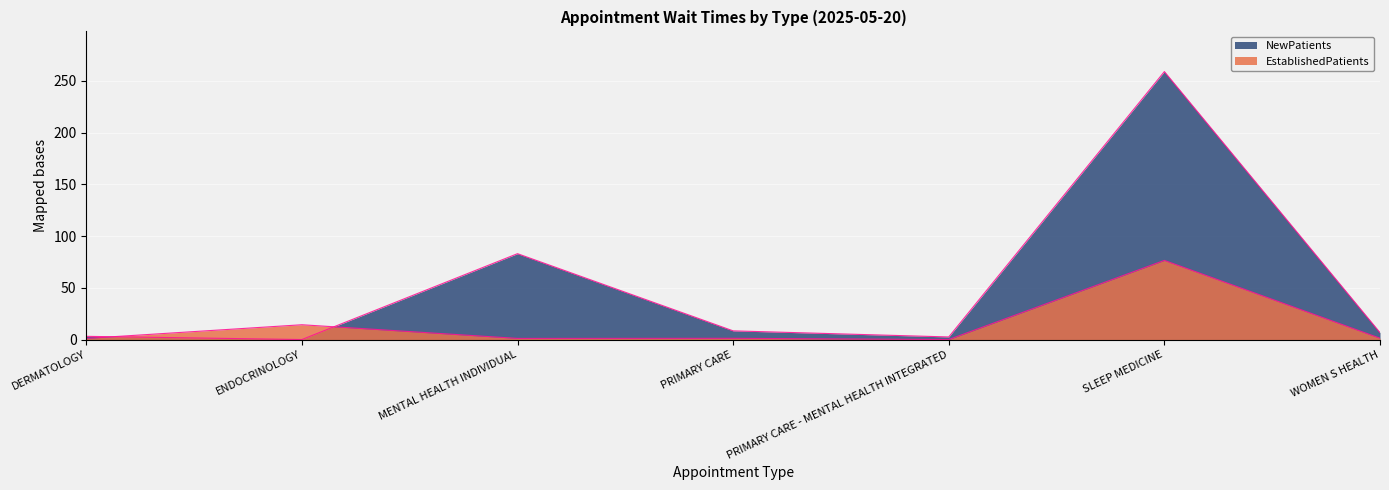

What is the sum of the EstablishedPatients values at ENDOCRINOLOGY and SLEEP MEDICINE?

90.8